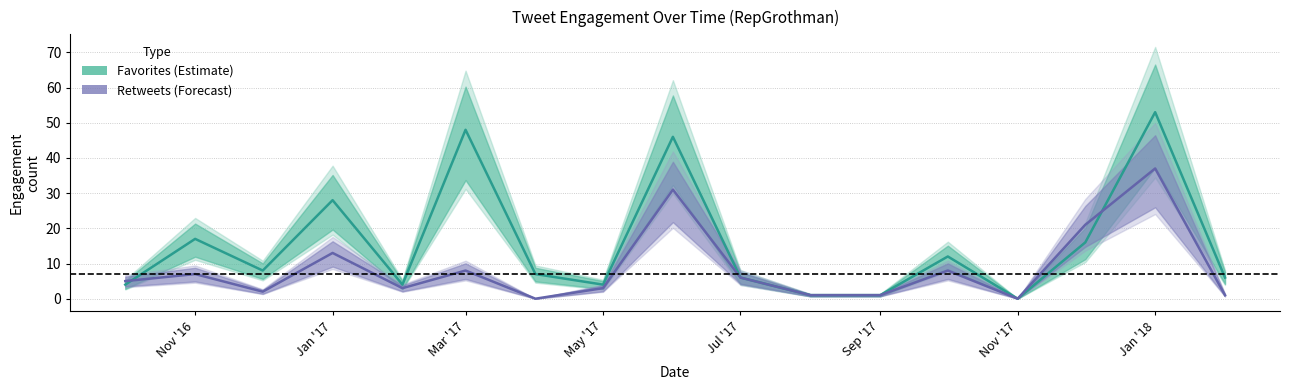

In Favorites (Estimate), how many points are lower than both neighbors (excluding endpoints)?

4